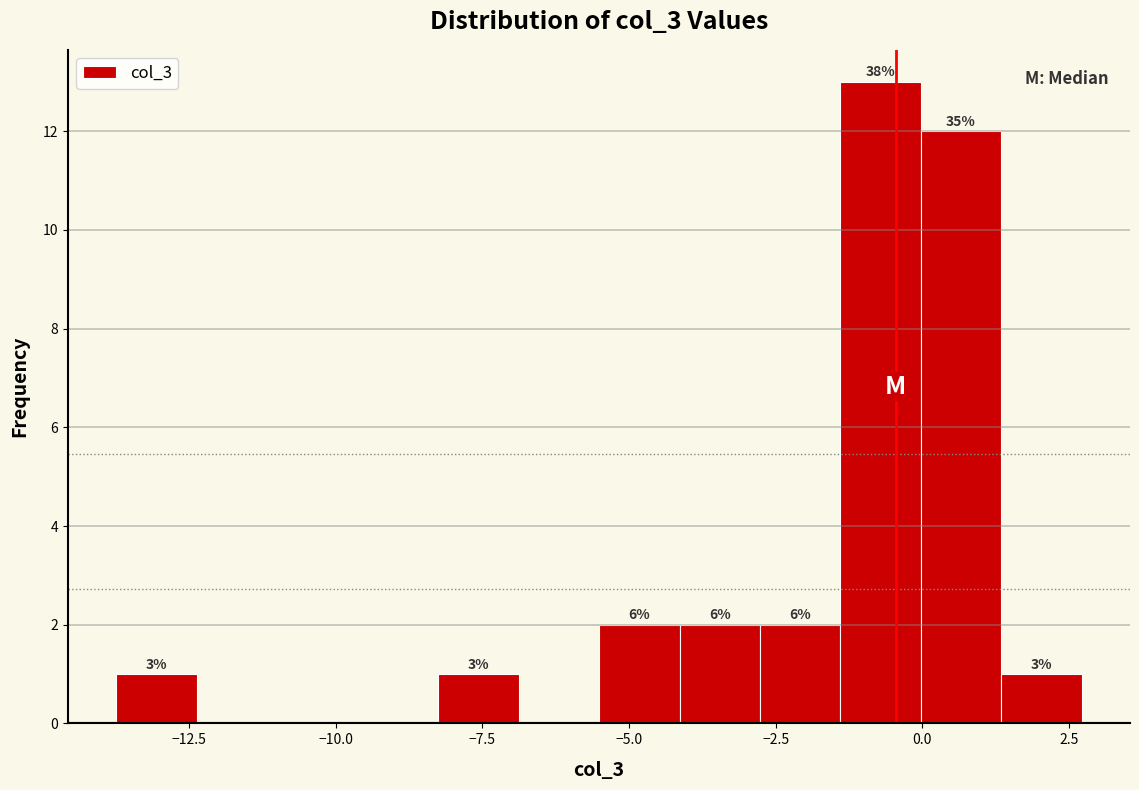

Around what value on the x-axis is the tallest bar? Give the approximate position of its centre, as read against the axis.

-0.5